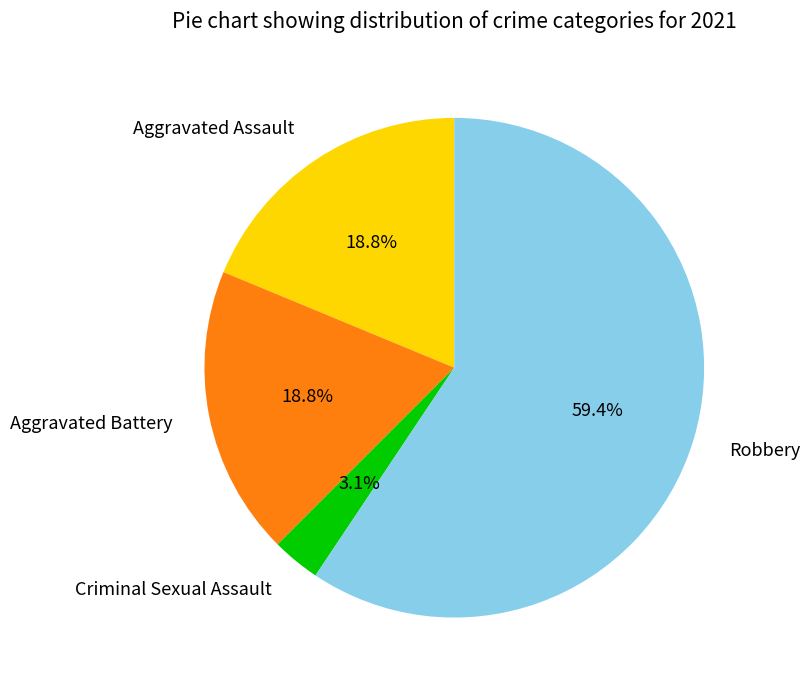

Is it true that Robbery is 74% of the pie?

False